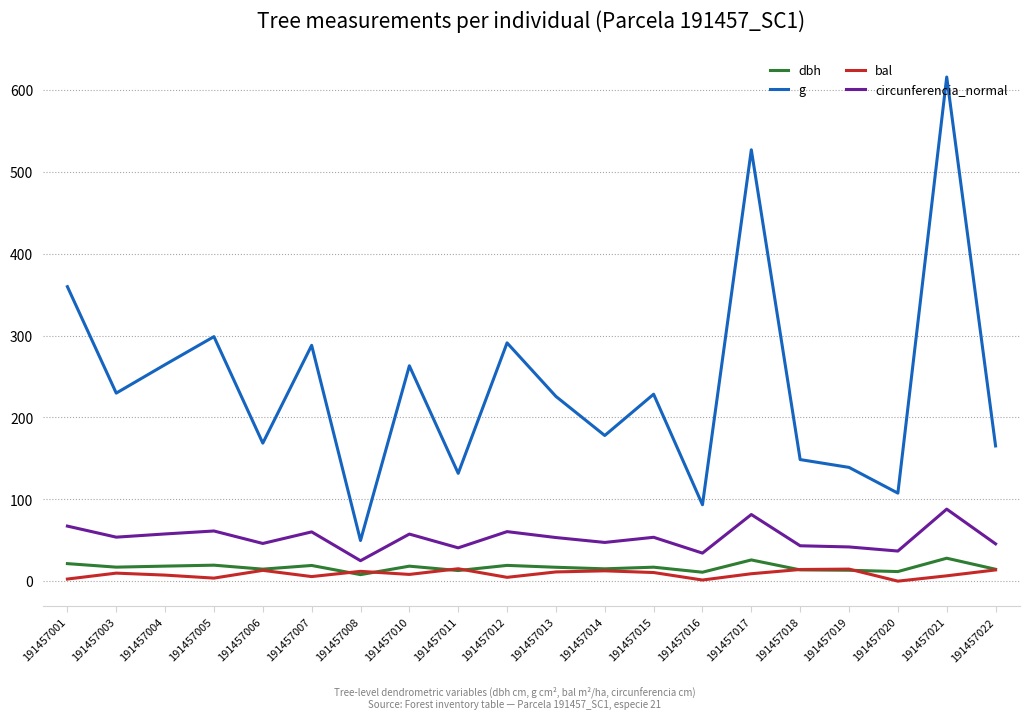

The value of dbh at 191457011 is 12.9. True or false?

True